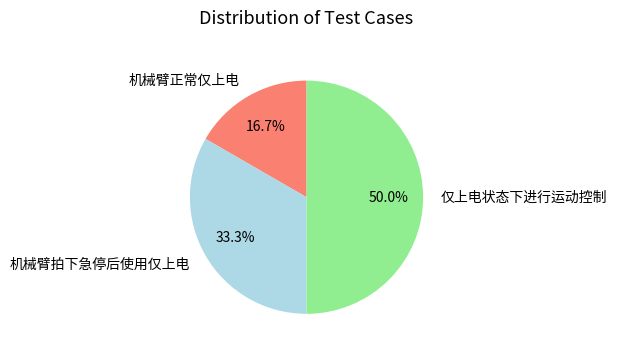

Combined, what portion of the pie is 机械臂拍下急停后使用仅上电 and 机械臂正常仅上电?

50.0%